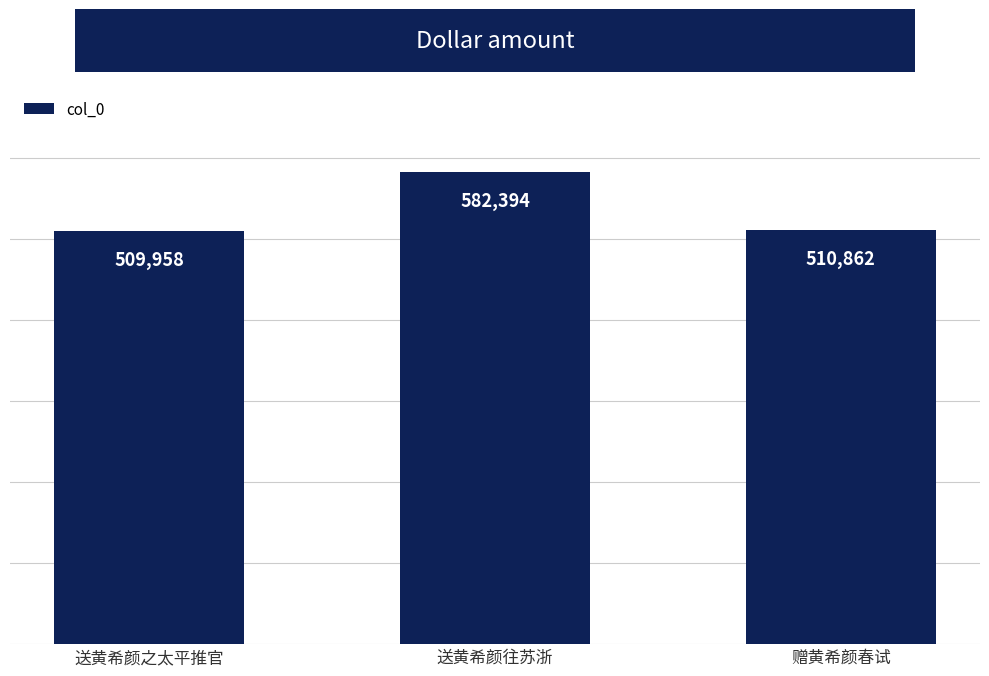

Reading left to right, what are all the values shown in this chart?

送黄希颜之太平推官=509958	送黄希颜往苏浙=582394	赠黄希颜春试=510862